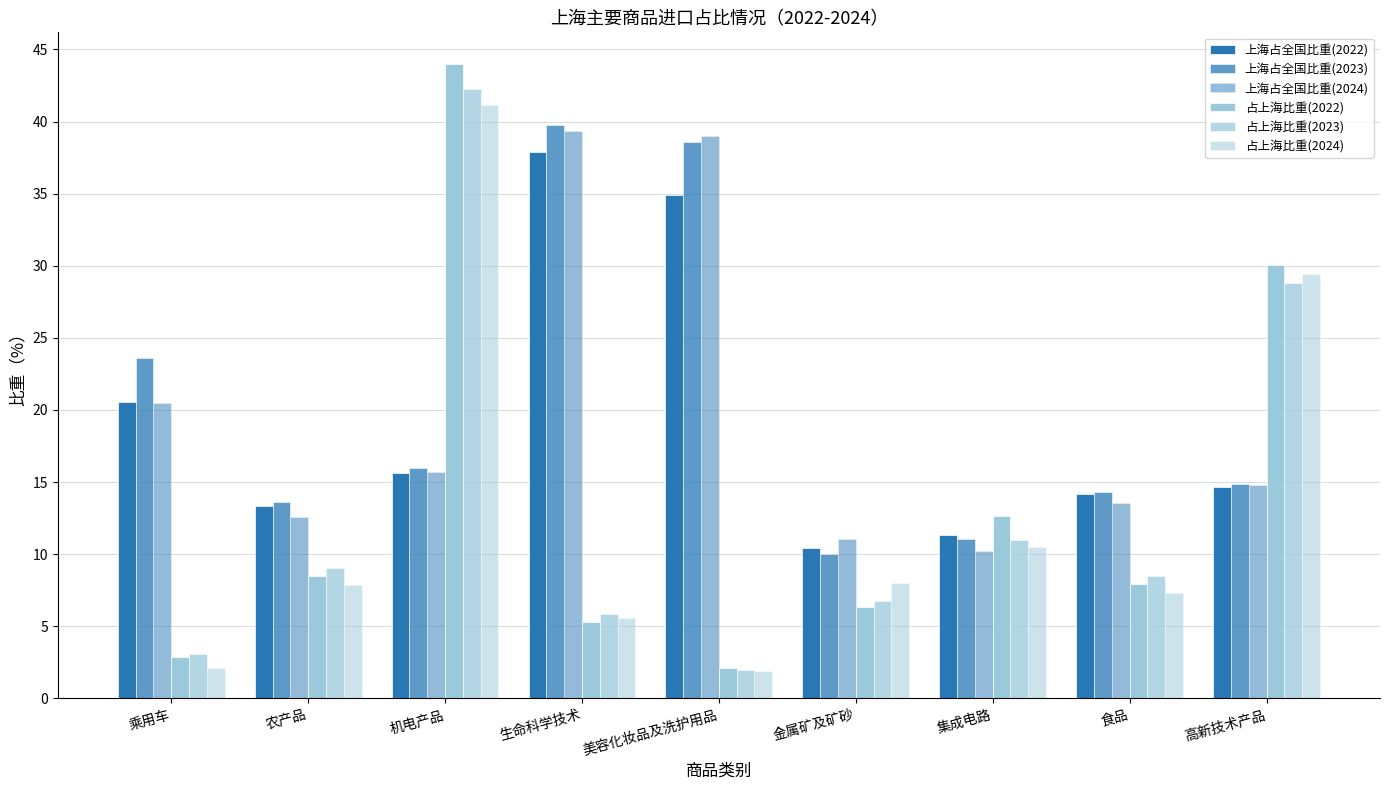

What is the smallest value displayed?

1.9